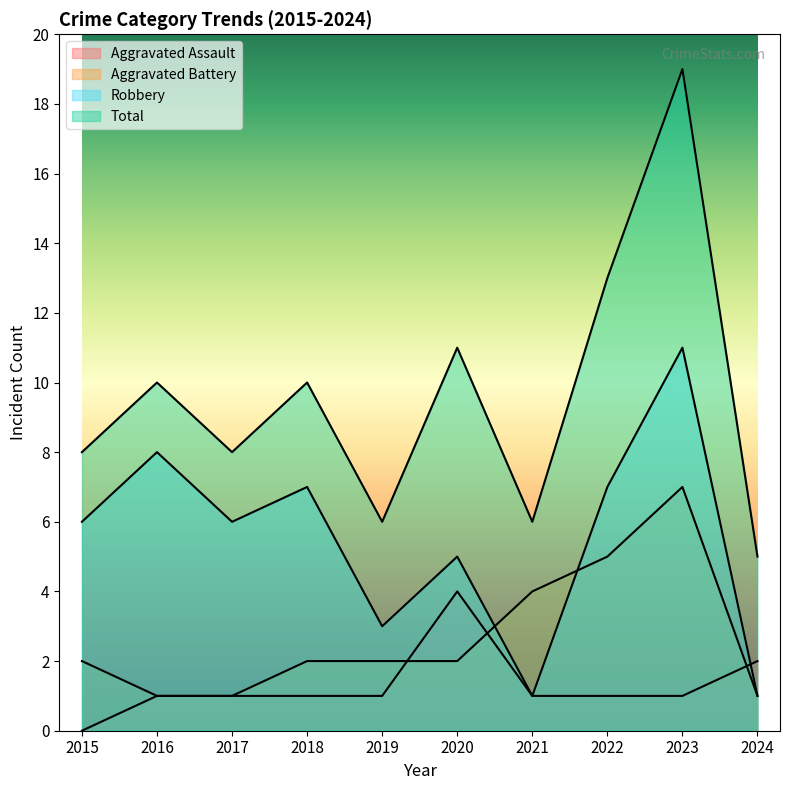

List the series in order of their overall mean, lowest first.

Aggravated Assault, Aggravated Battery, Robbery, Total